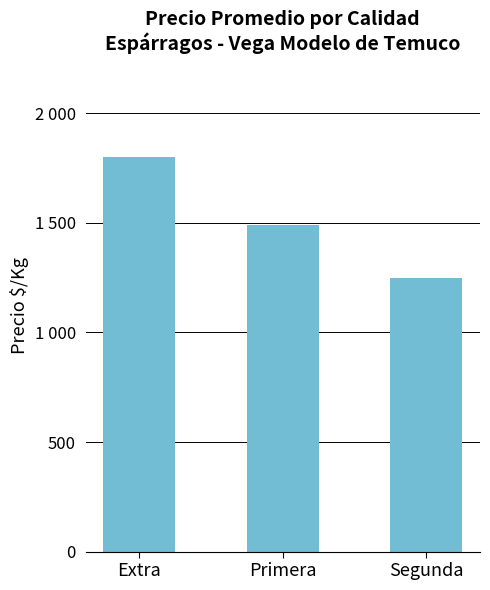

What is the label of the 2nd bar from the right?

Primera